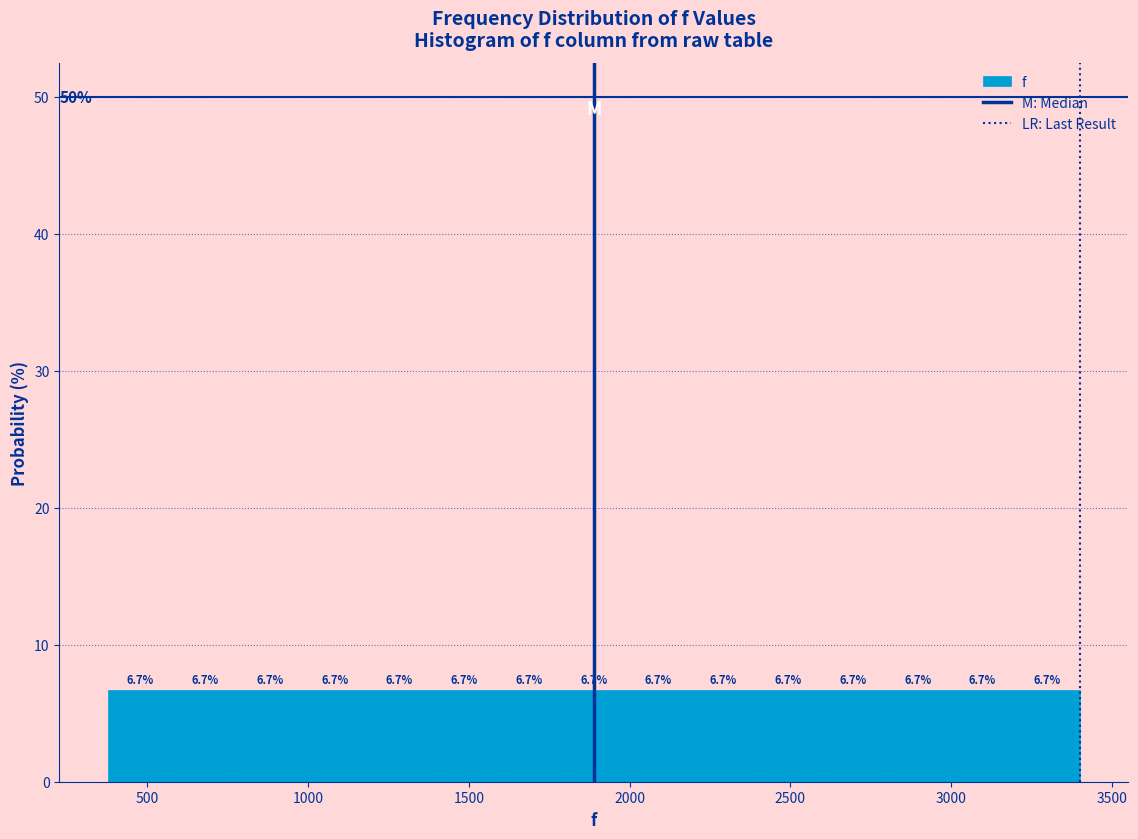

Reading left to right, list every bar in this chart as the range it spans on the x-axis followed by its height. The bar edges are not printed on the chart, so give them approximately, as read against the axis.

400 to 600: 6.7
600 to 800: 6.7
800 to 1000: 6.7
1000 to 1200: 6.7
1200 to 1400: 6.7
1400 to 1600: 6.7
1600 to 1800: 6.7
1800 to 2000: 6.7
2000 to 2200: 6.7
2200 to 2400: 6.7
2400 to 2600: 6.7
2600 to 2800: 6.7
2800 to 3000: 6.7
3000 to 3200: 6.7
3200 to 3400: 6.7